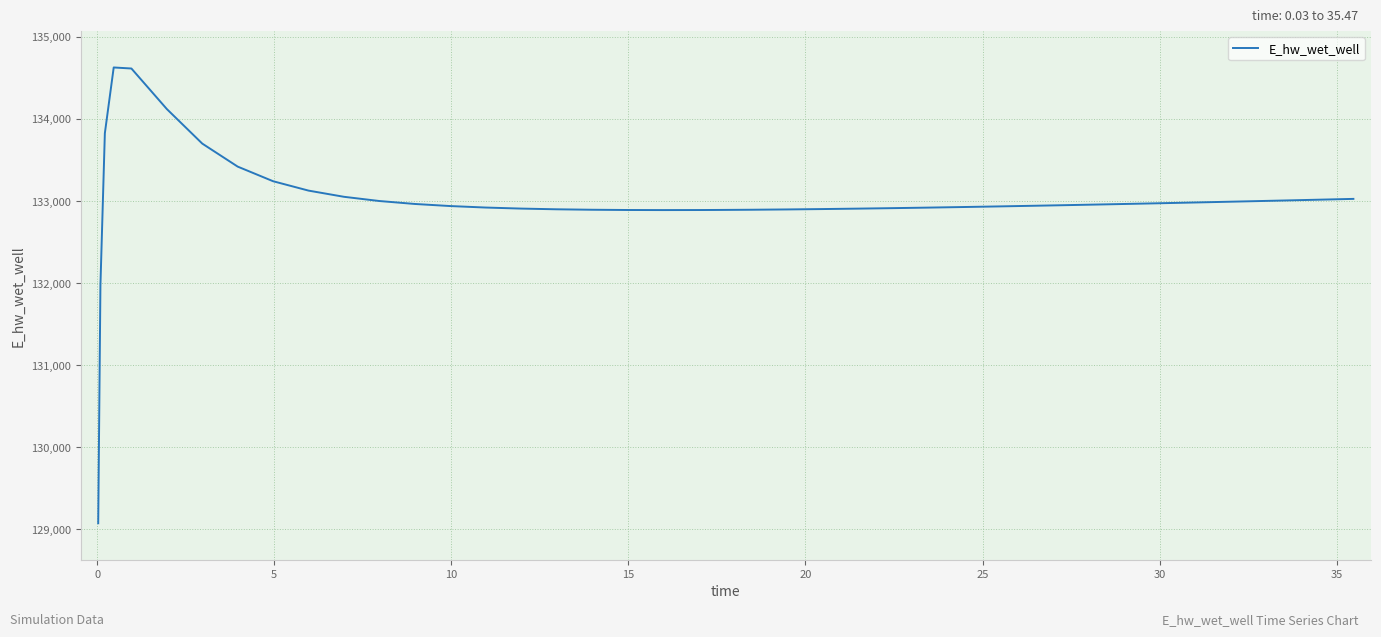

What is the maximum value shown in the chart?

134628.0